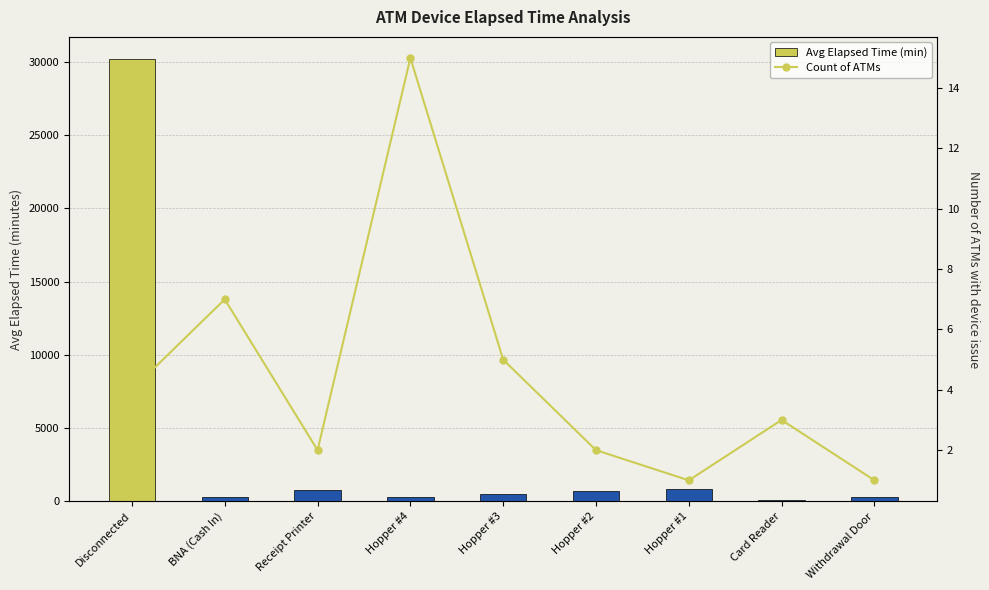

At how many categories does at least one series exceed 9714?

1